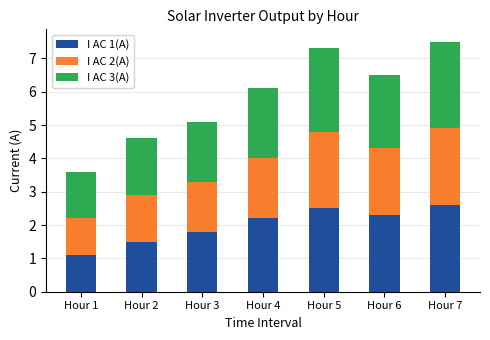

What is the lowest value of the I AC 1(A) series?

1.1